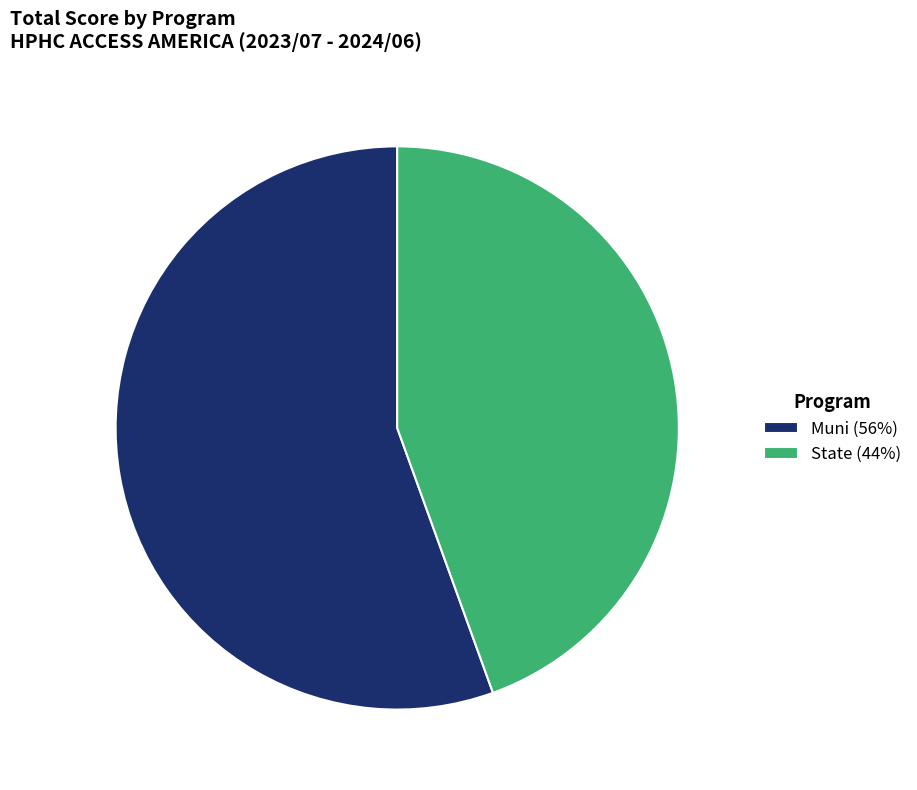

Rank the categories by value from lowest to highest.

State, Muni